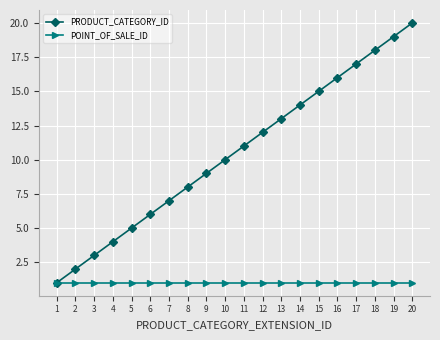

Reading left to right, list all the values displayed in this chart.

PRODUCT_CATEGORY_ID: 1=1	2=2	3=3	4=4	5=5	6=6	7=7	8=8	9=9	10=10	11=11	12=12	13=13	14=14	15=15	16=16	17=17	18=18	19=19	20=20
POINT_OF_SALE_ID: 1=1	2=1	3=1	4=1	5=1	6=1	7=1	8=1	9=1	10=1	11=1	12=1	13=1	14=1	15=1	16=1	17=1	18=1	19=1	20=1